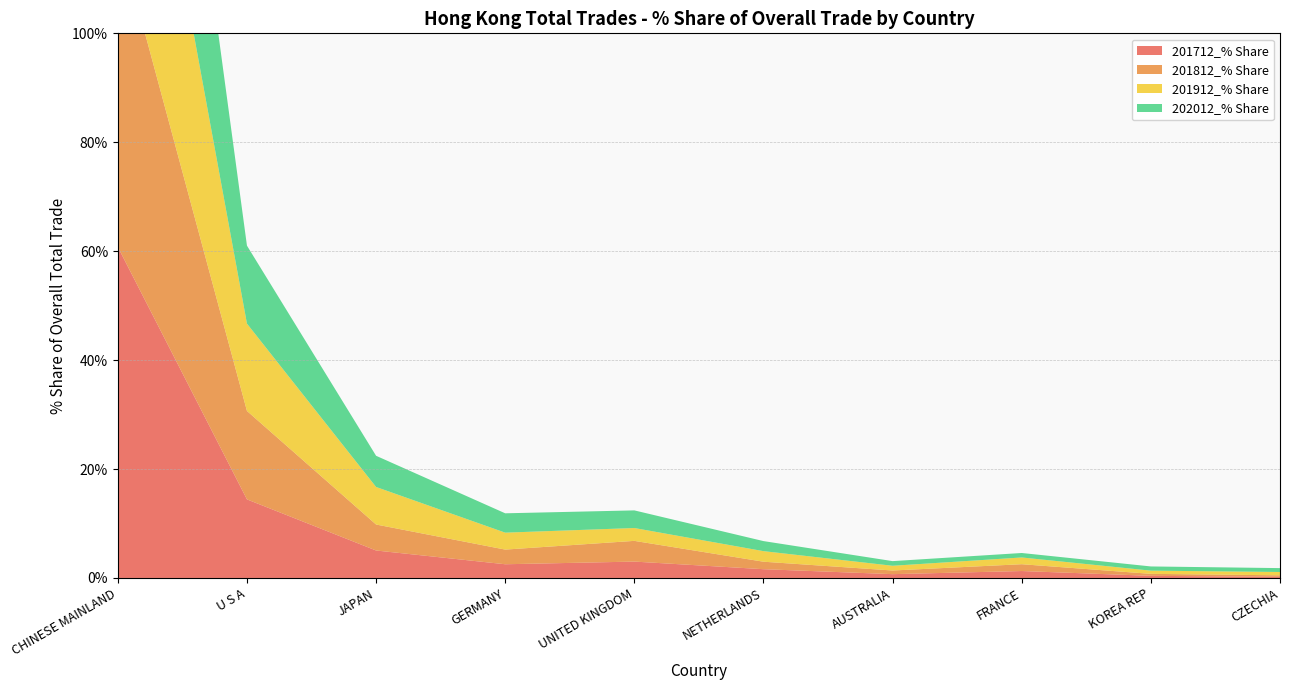

Reading left to right, what are all the values shown in this chart?

201712_% Share: 60.8	14.4	5.0	2.5	3.0	1.6	0.7	1.3	0.4	0.2
201812_% Share: 57.7	16.2	4.8	2.7	3.8	1.4	0.7	1.3	0.4	0.3
201912_% Share: 57.3	16.0	6.9	3.1	2.4	1.9	0.9	1.2	0.6	0.6
202012_% Share: 60.7	14.3	5.7	3.6	3.2	1.8	0.9	0.8	0.8	0.7